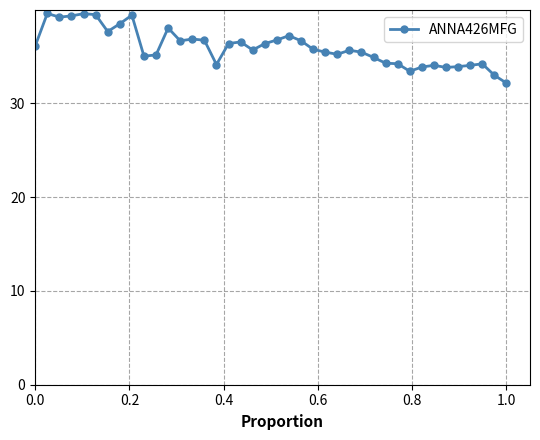

What is the value of the 10th point from the left?

35.0